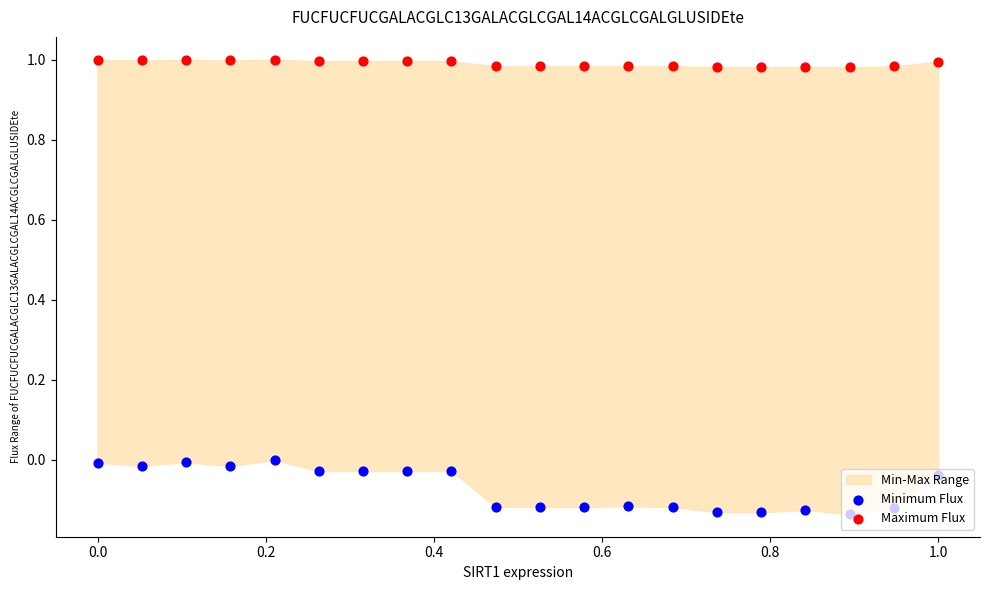

Which series contains the lowest Y value?

Minimum Flux